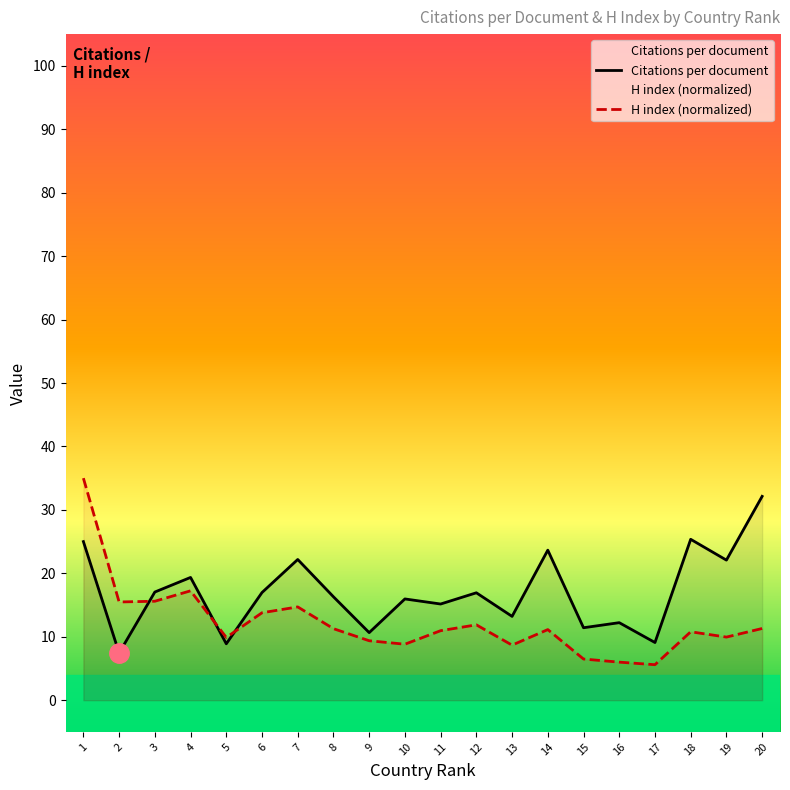

The H index (normalized) series shows 14.7 at 7. True or false?

True